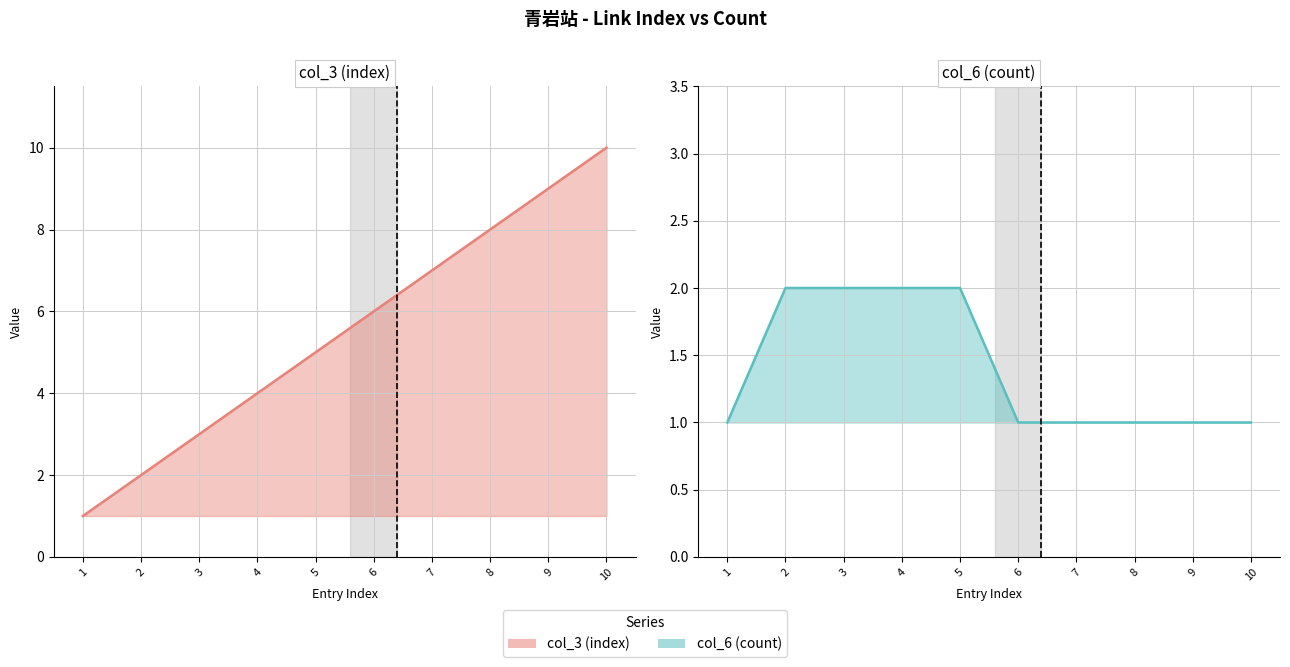

Is it true that col_3 (index) line equals 2 at 2?

True